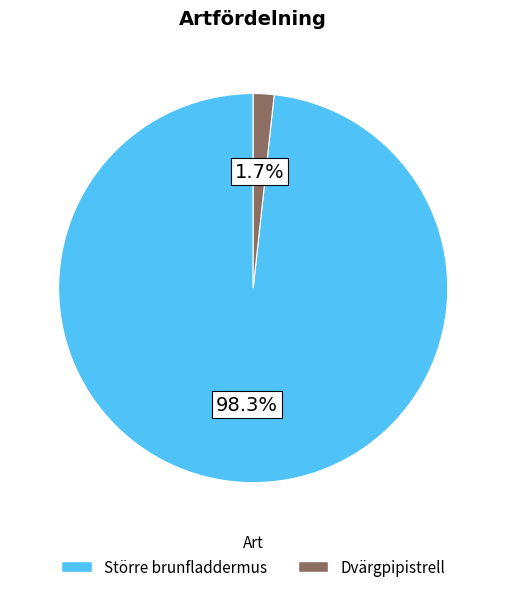

To the nearest percent, what percentage of the pie is Dvärgpipistrell?

2%